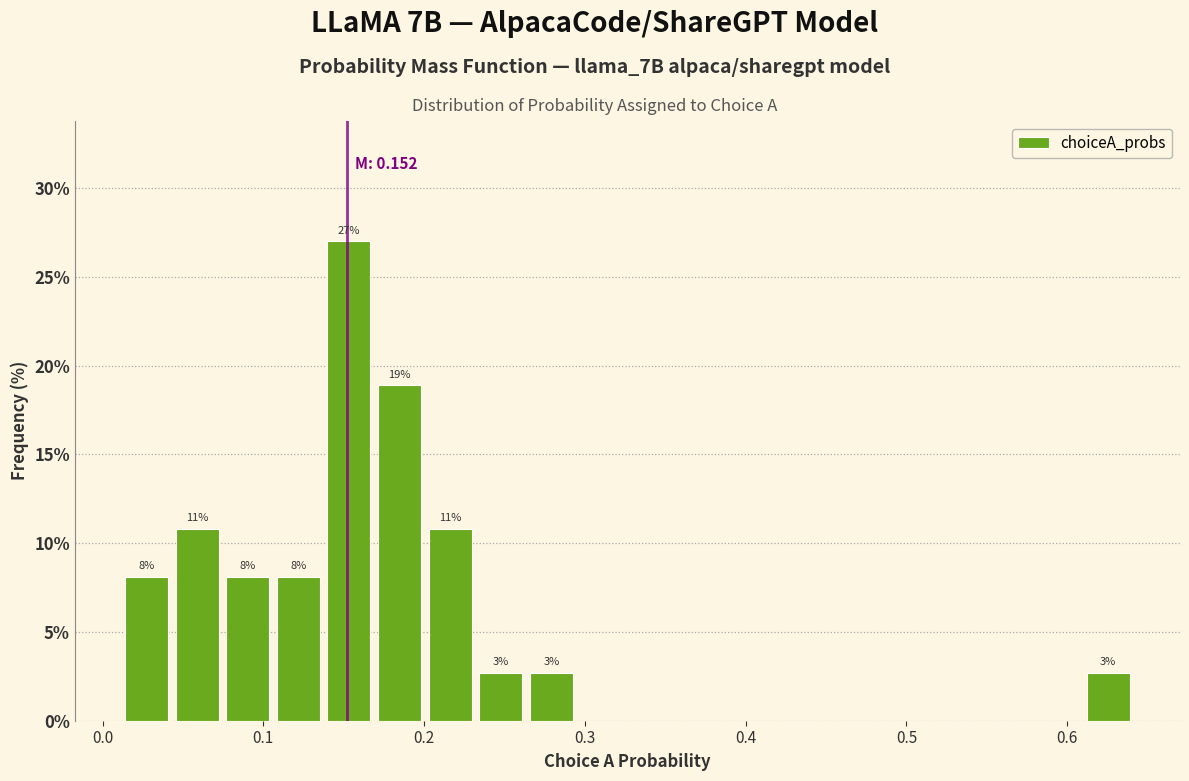

Read against the x-axis, roughly where is the centre of the tallest bar?

0.15